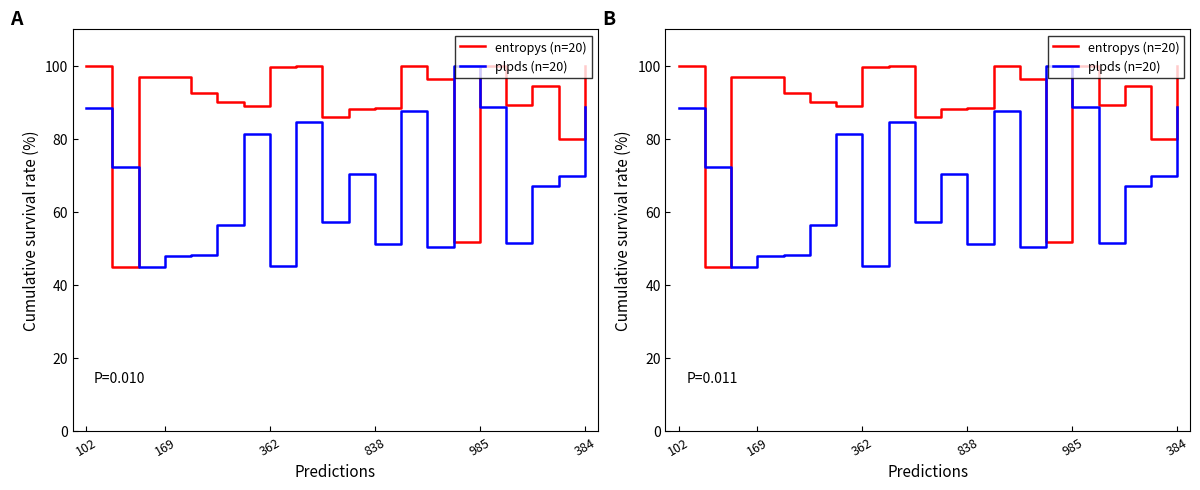

Rank the categories by entropys (n=20) value from highest to lowest.

19, 12, 15, 8, 102, 7, 362, 838, 13, 17, 985, 384, 16, 6, 11, 10, 9, 18, 14, 169